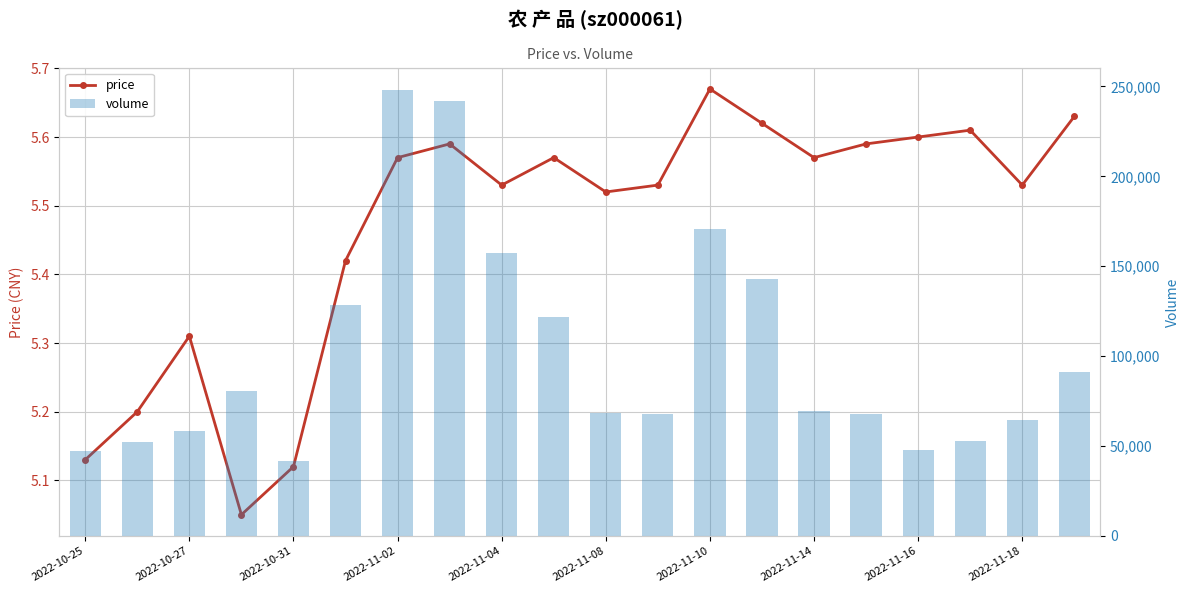

The value of volume at 19 is 91113.0. True or false?

True